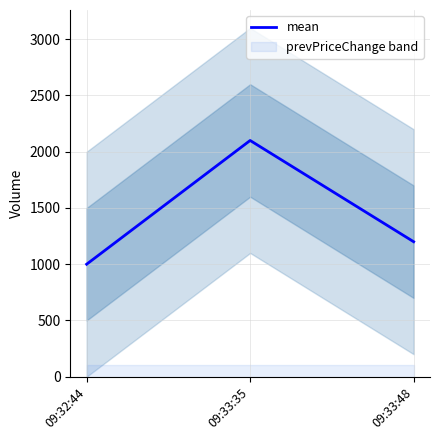

Rank the categories by value from highest to lowest.

09:33:35, 09:33:48, 09:32:44